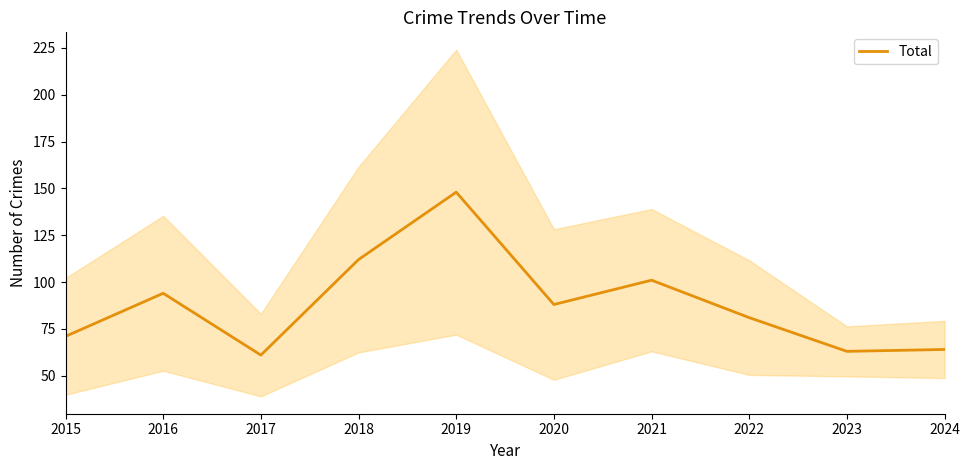

What is the sum of all values?

883